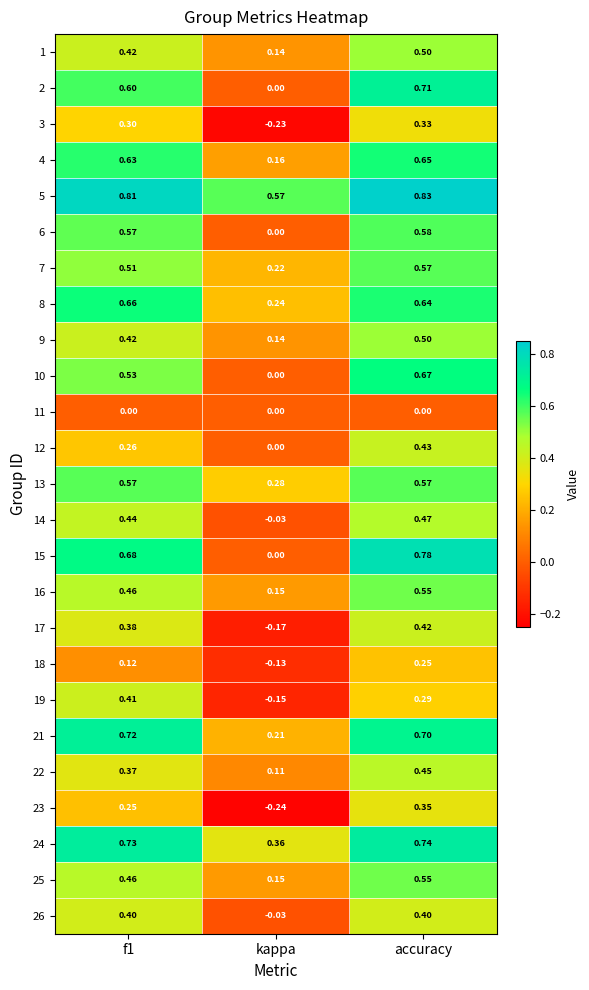

How many values in the 3 series exceed 0?

2